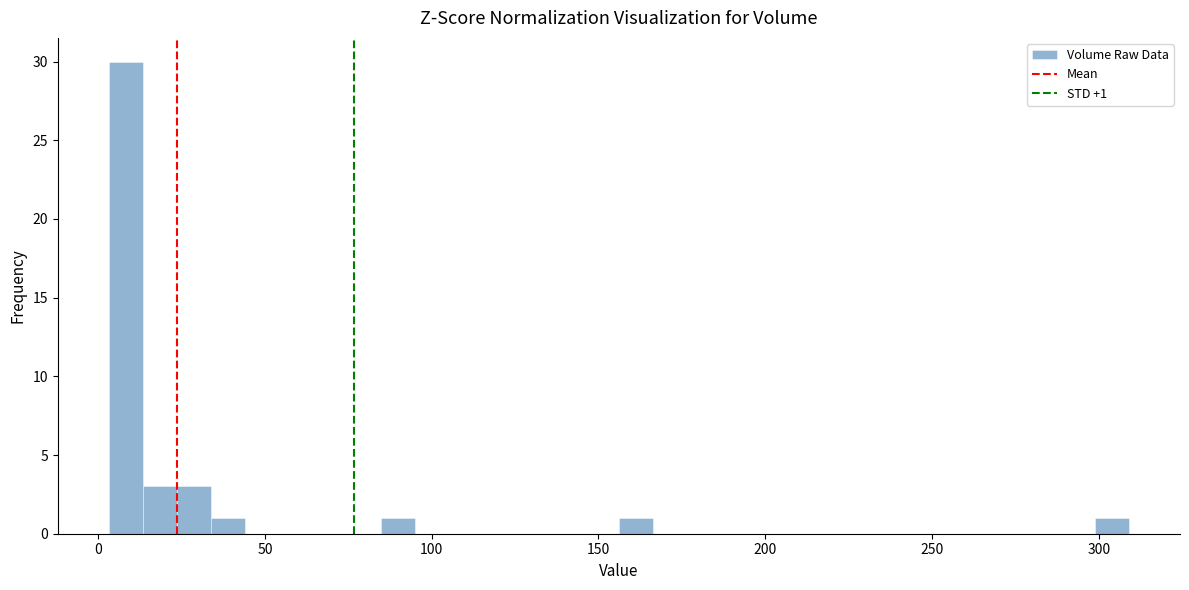

Read against the x-axis, roughly where is the centre of the tallest bar?

10